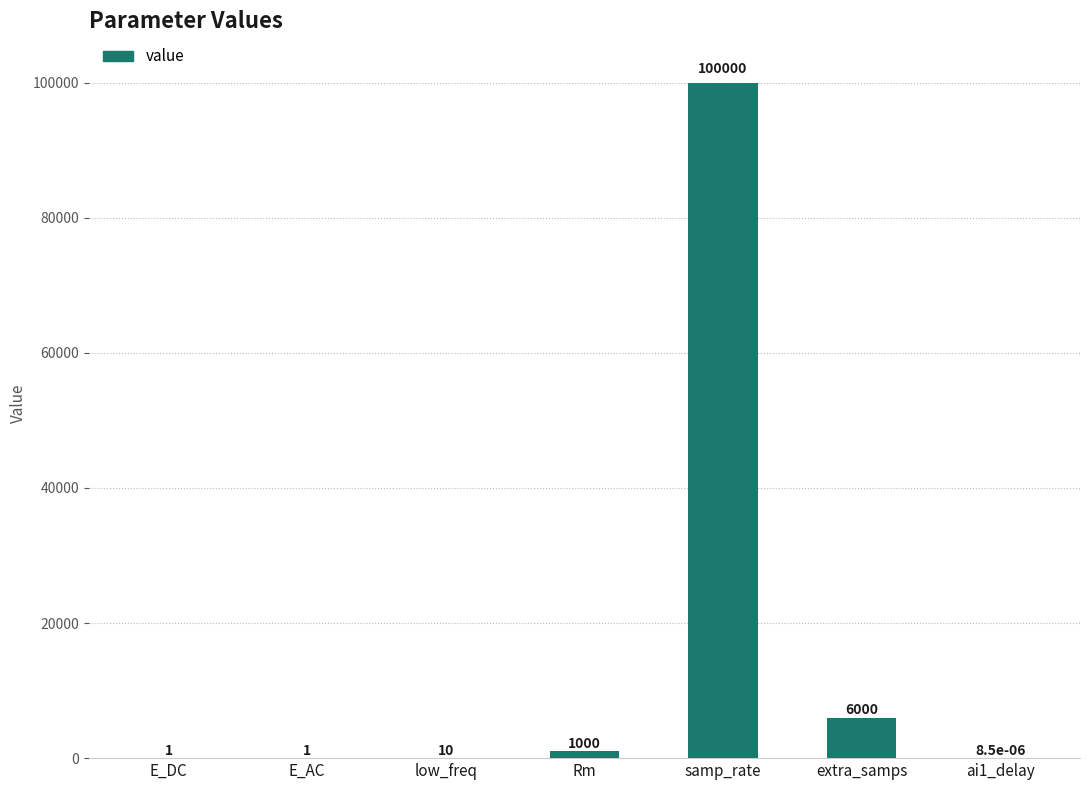

How many categories are shown in the chart?

7